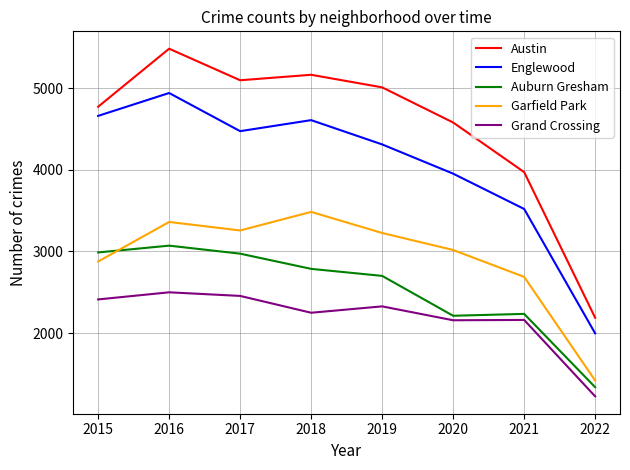

At which category does Auburn Gresham reach its first local valley?

2020